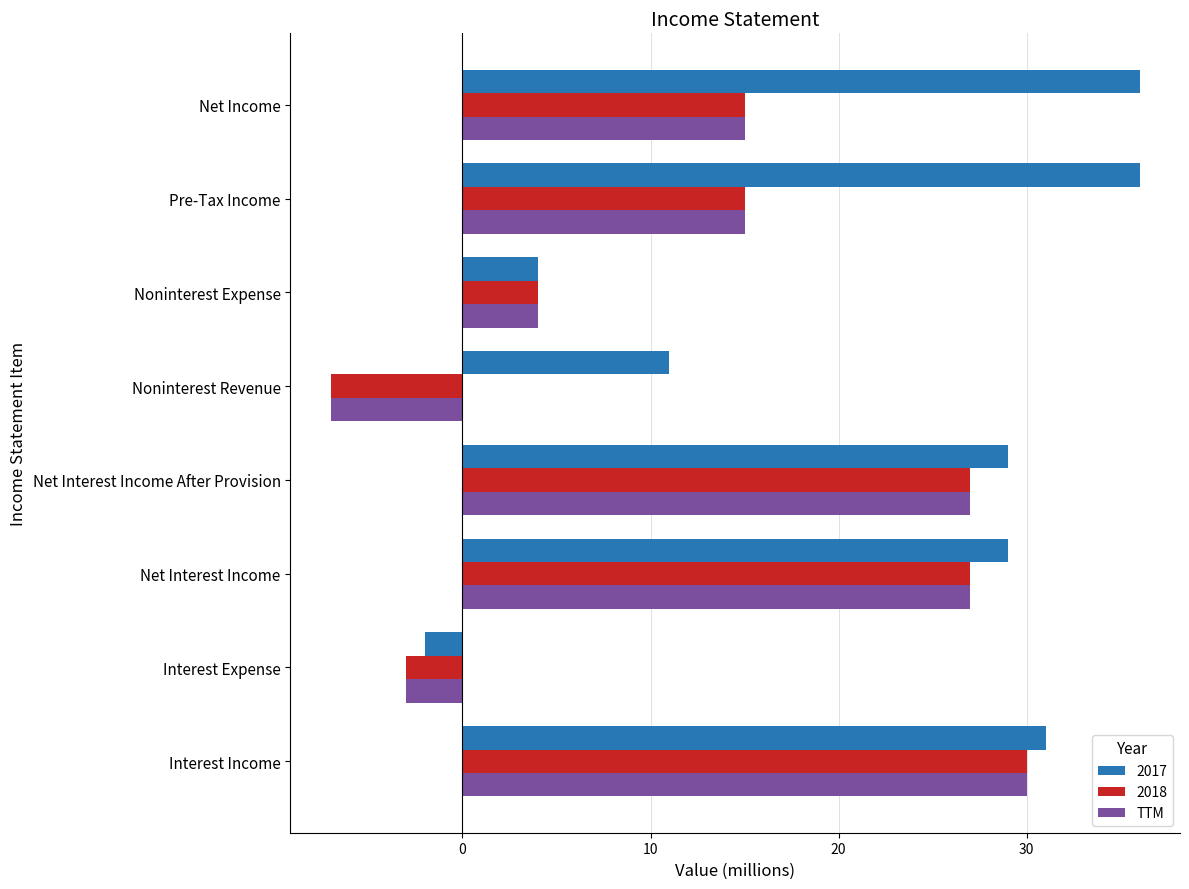

How many values in TTM are below zero?

2